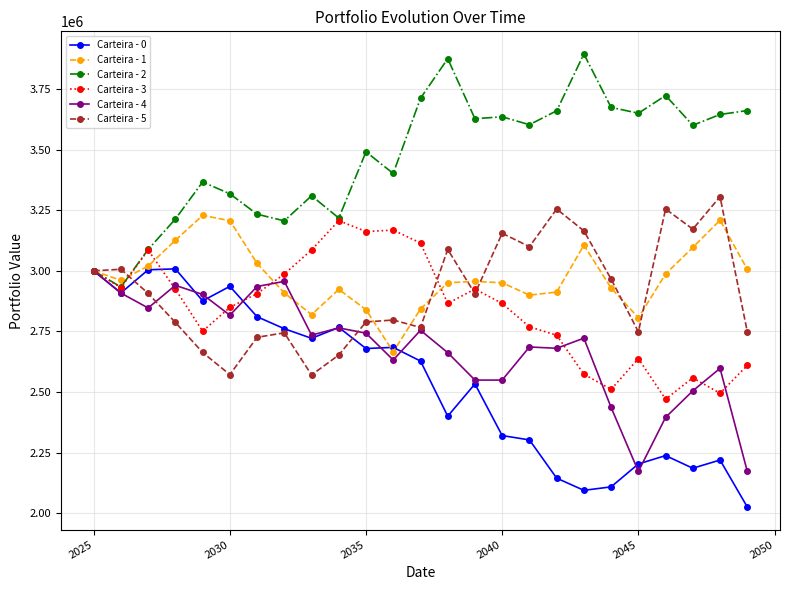

At how many categories does at least one series exceed 2070293?

25